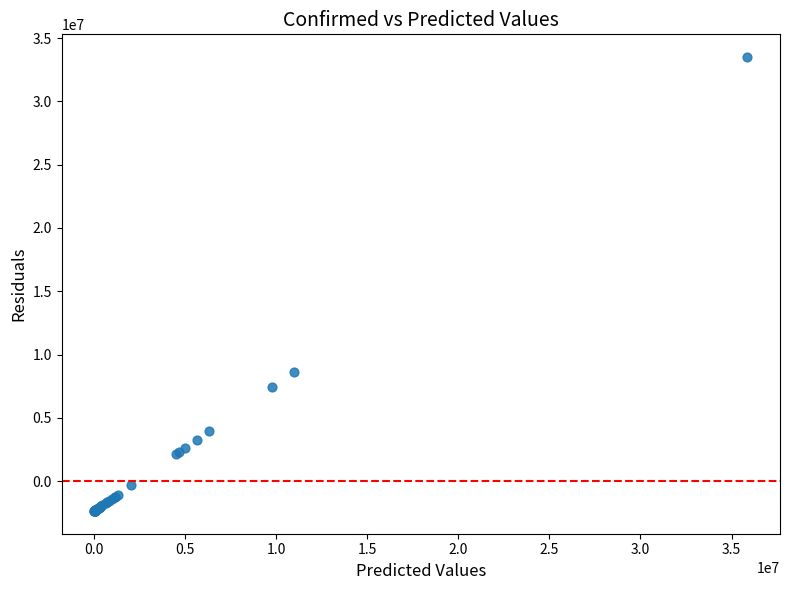

What Y value in the scatter plot is closest to 15571282?

8602273